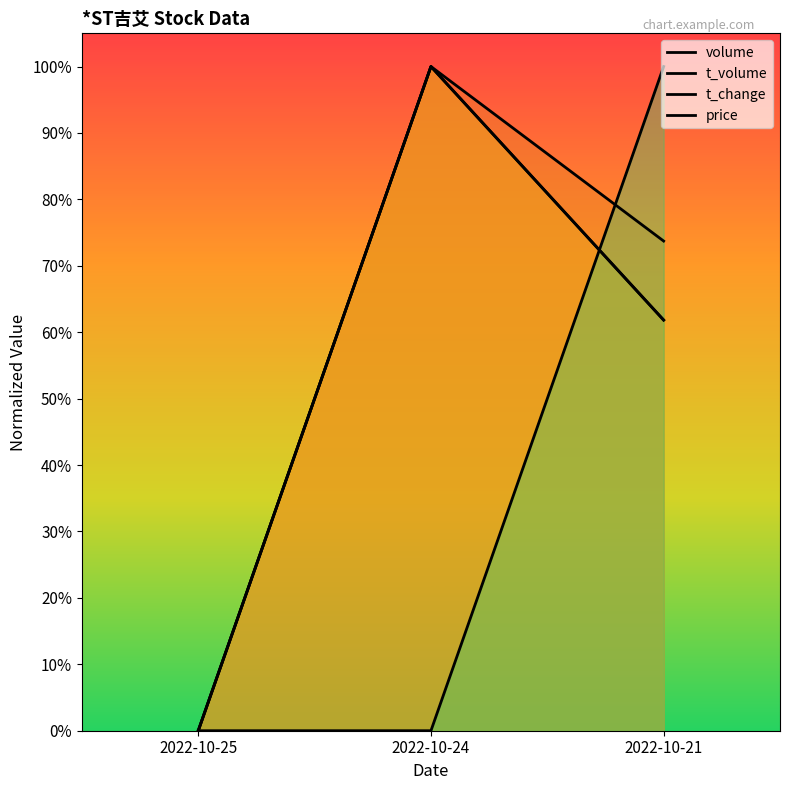

Which category has the lowest value in the volume series?

2022-10-25